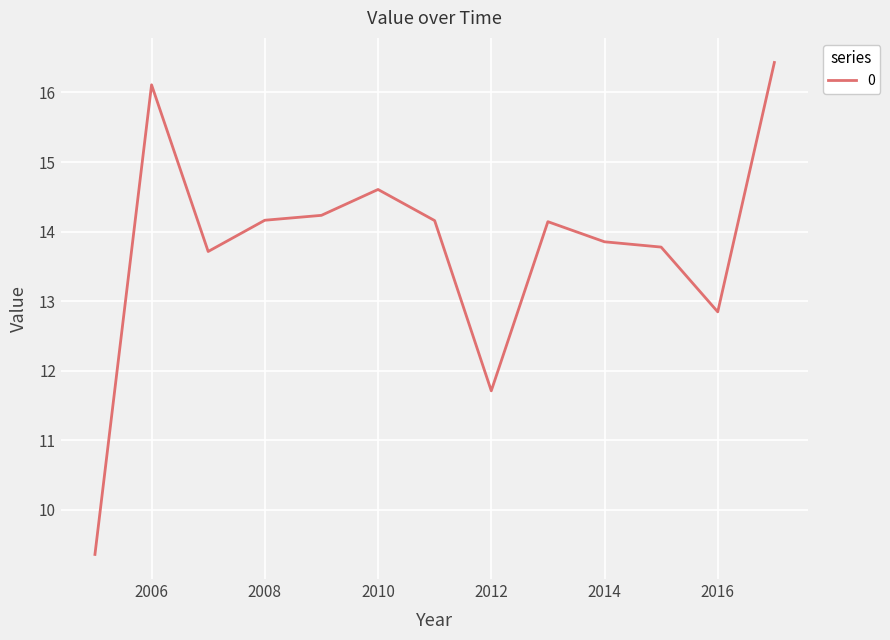

Does the chart have visible grid lines?

Yes